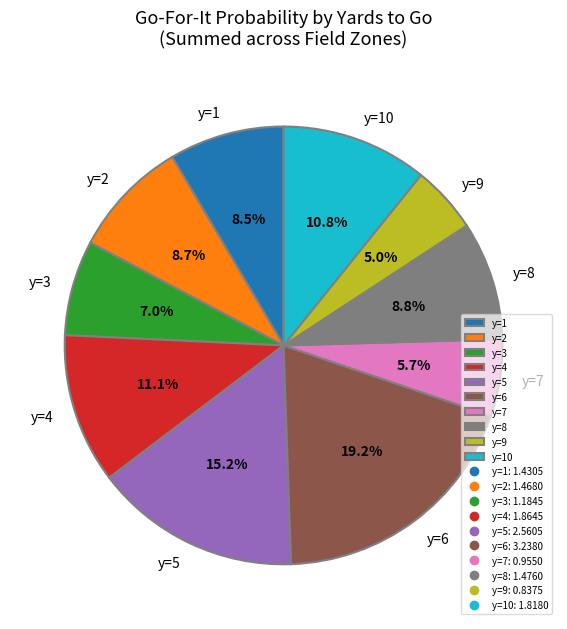

To the nearest percent, what is the average slice percentage?

10%